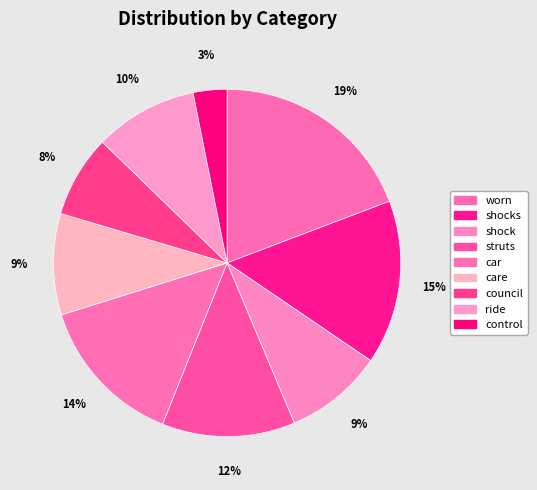

The control slice represents 1% of the pie. True or false?

False